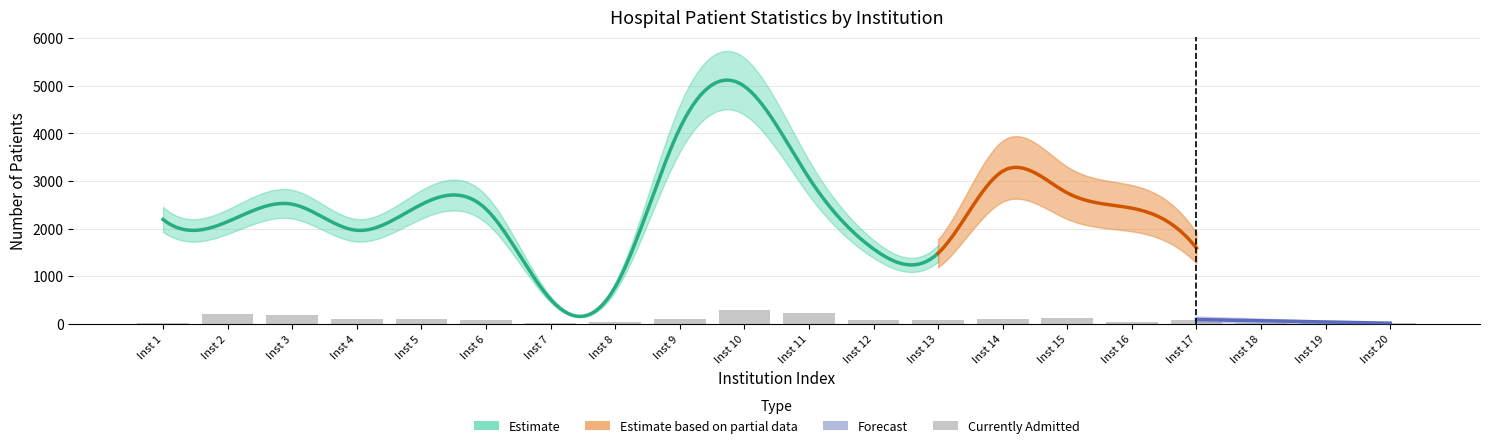

What is the change in value from Inst 6 to Inst 18?

-61